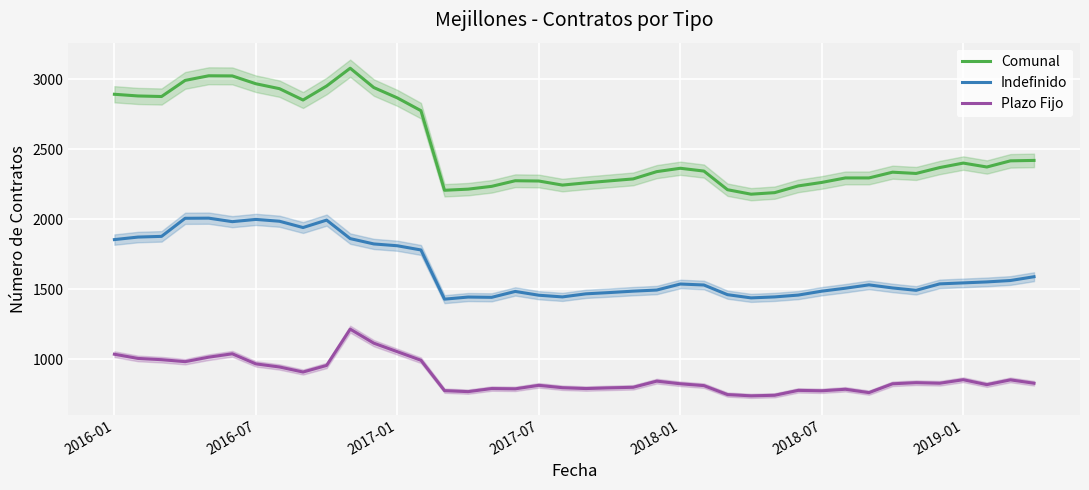

Is this an area chart (filled region under the line)?

No